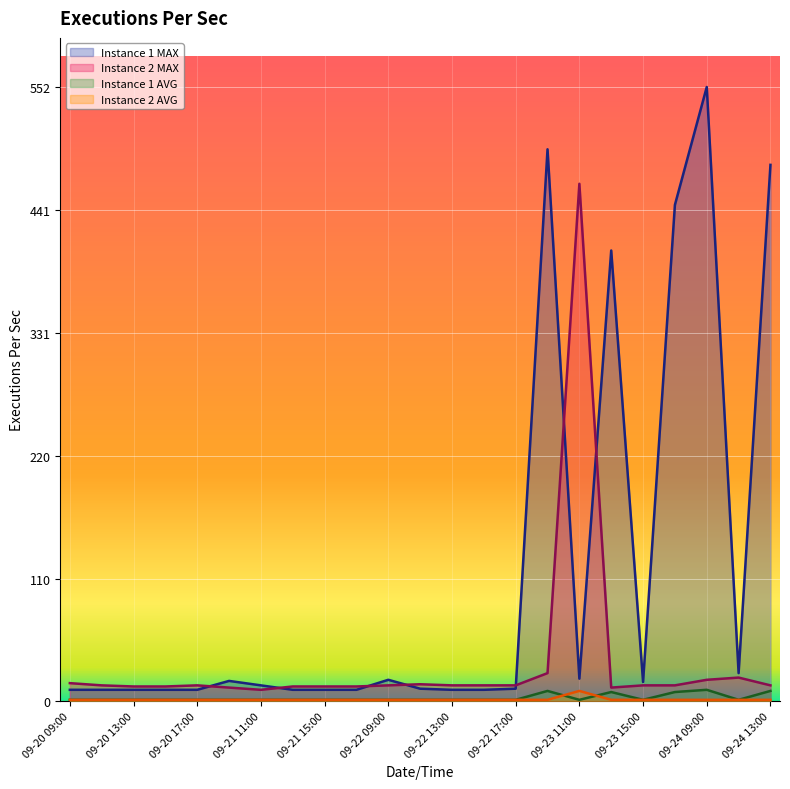

Which series has the largest total across all categories?

Instance 1 MAX